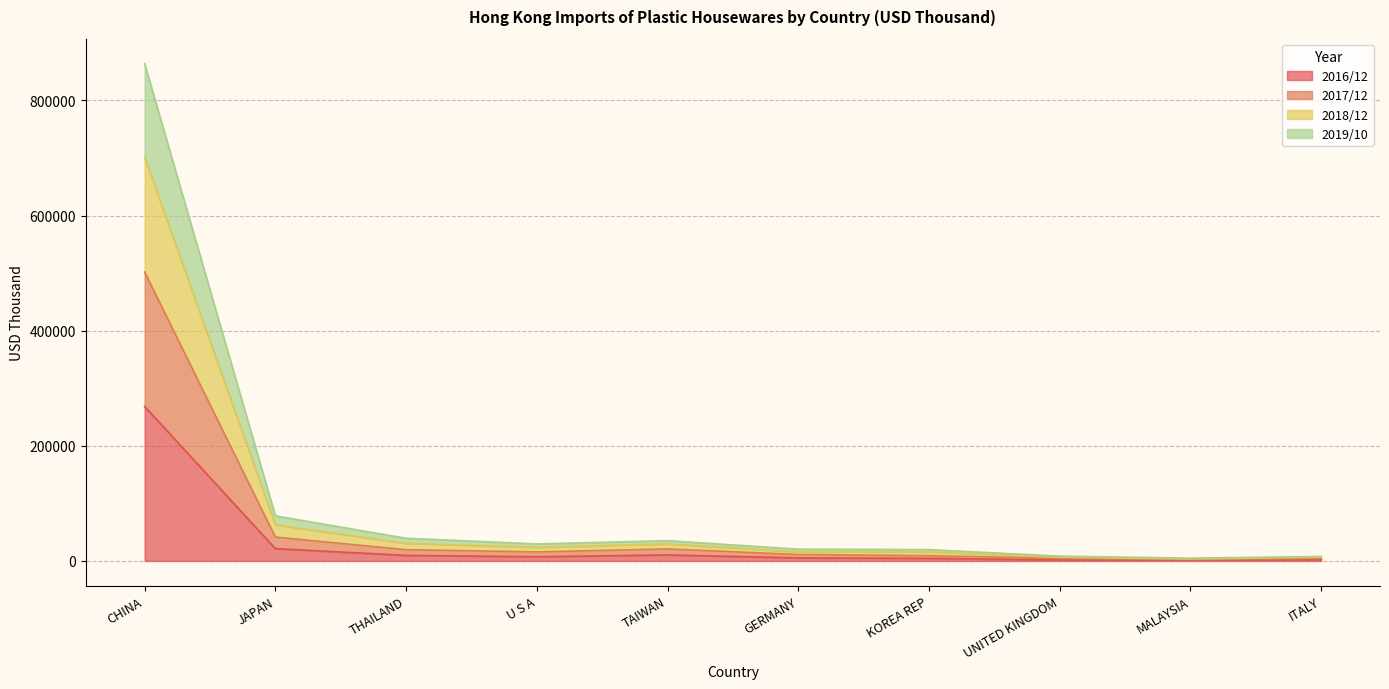

What are all the series names shown in the legend?

2016/12, 2017/12, 2018/12, 2019/10